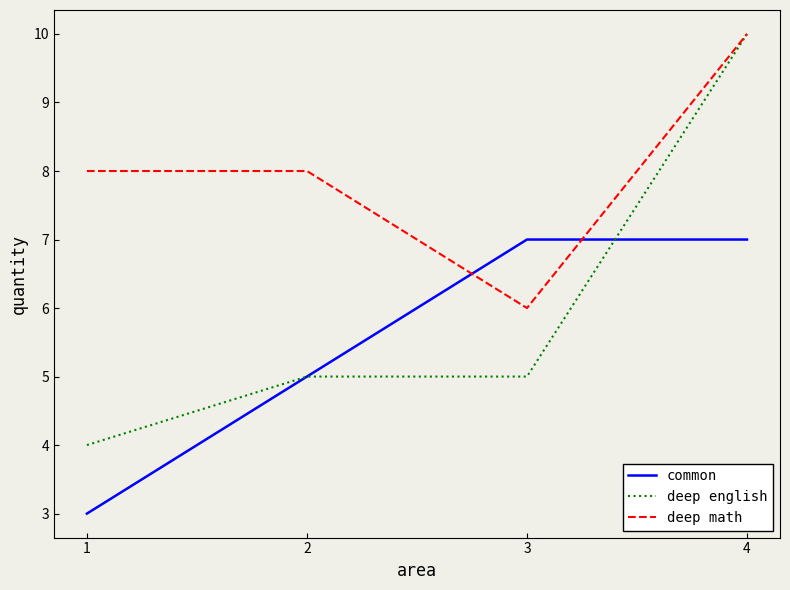

How many times do deep math and common cross each other?

2